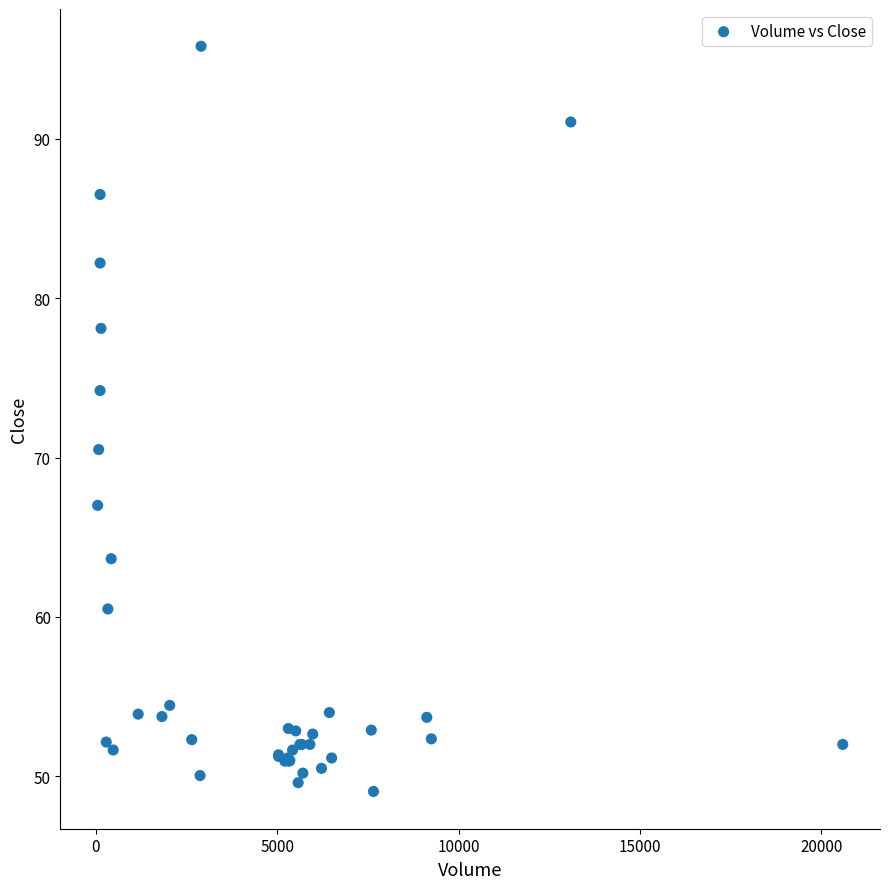

What Y value in the scatter plot is closest to 72?

70.5